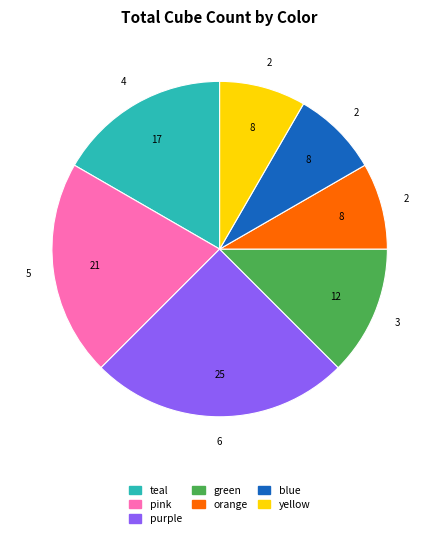

Is yellow the majority of the pie?

No